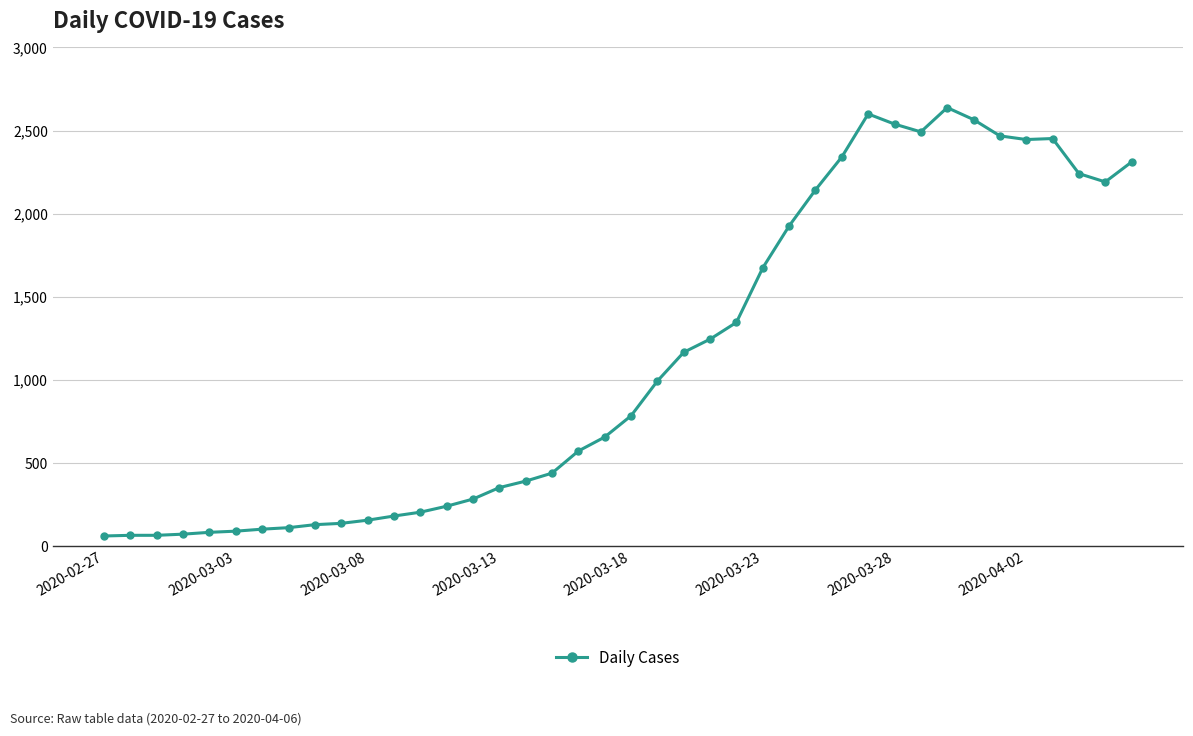

What is the sum of all values?

44951